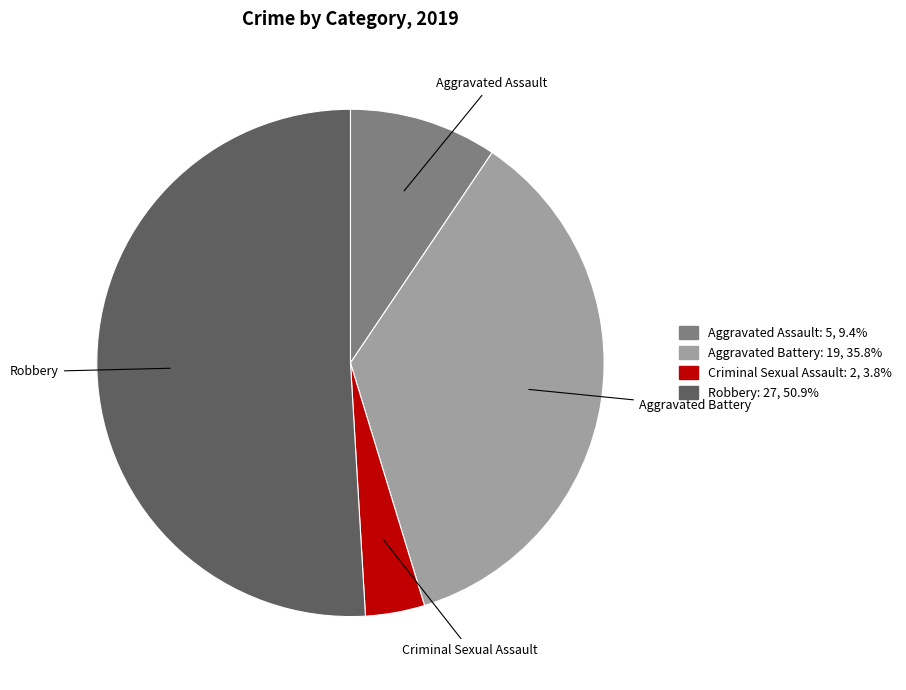

Which slice represents more than half of the pie?

Robbery